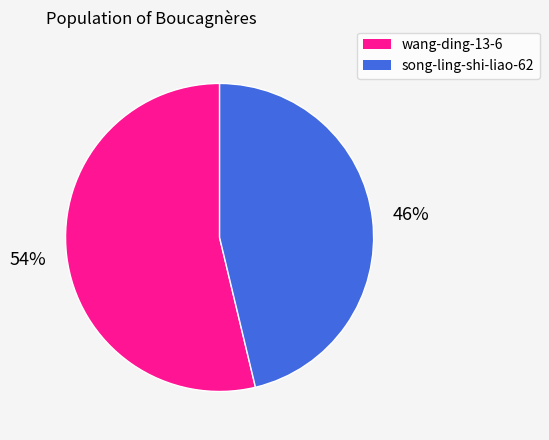

Is the sum of song-ling-shi-liao-62 and wang-ding-13-6 greater than half?

Yes